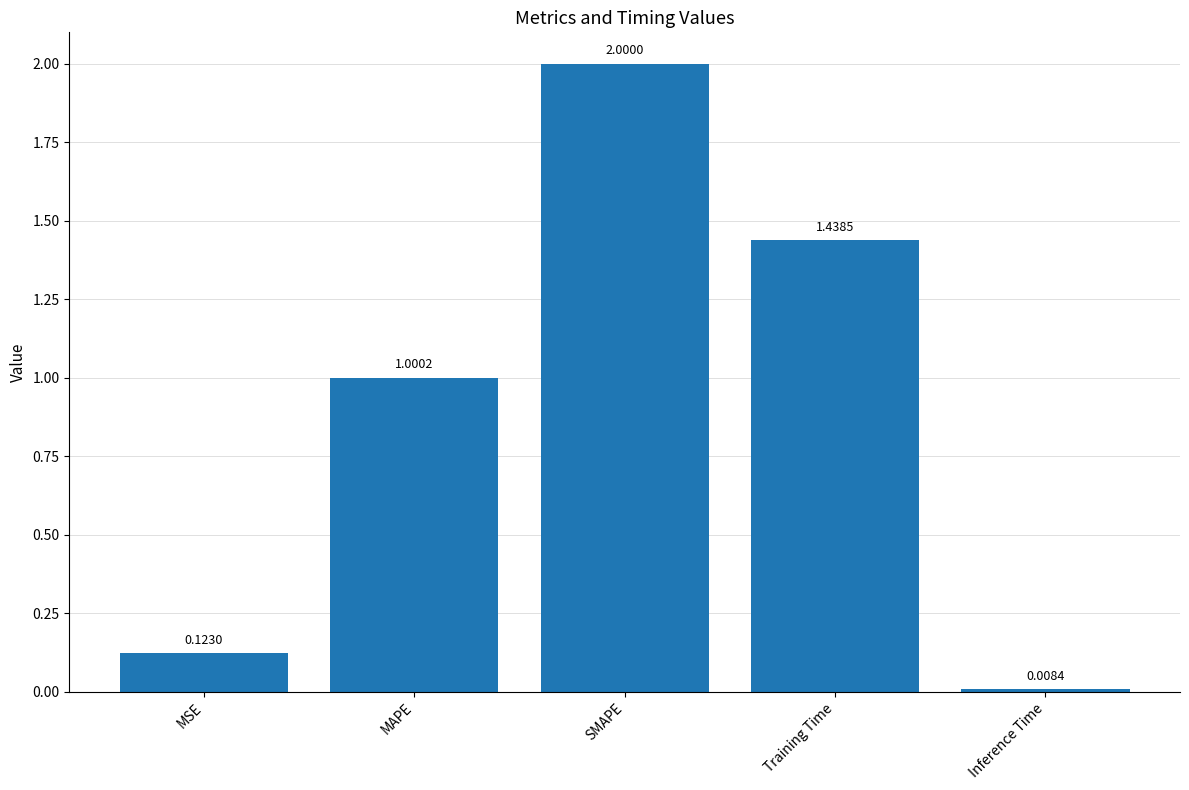

What is the change in value from SMAPE to Training Time?

-0.6